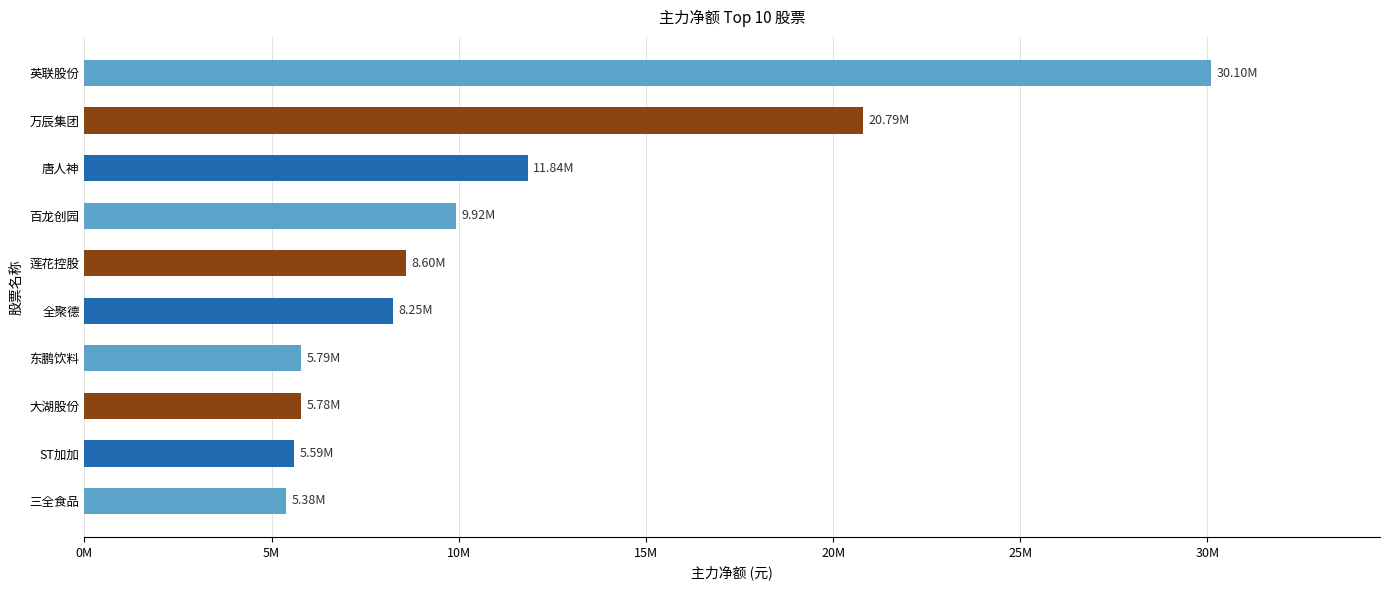

What is the maximum value shown in the chart?

30095518